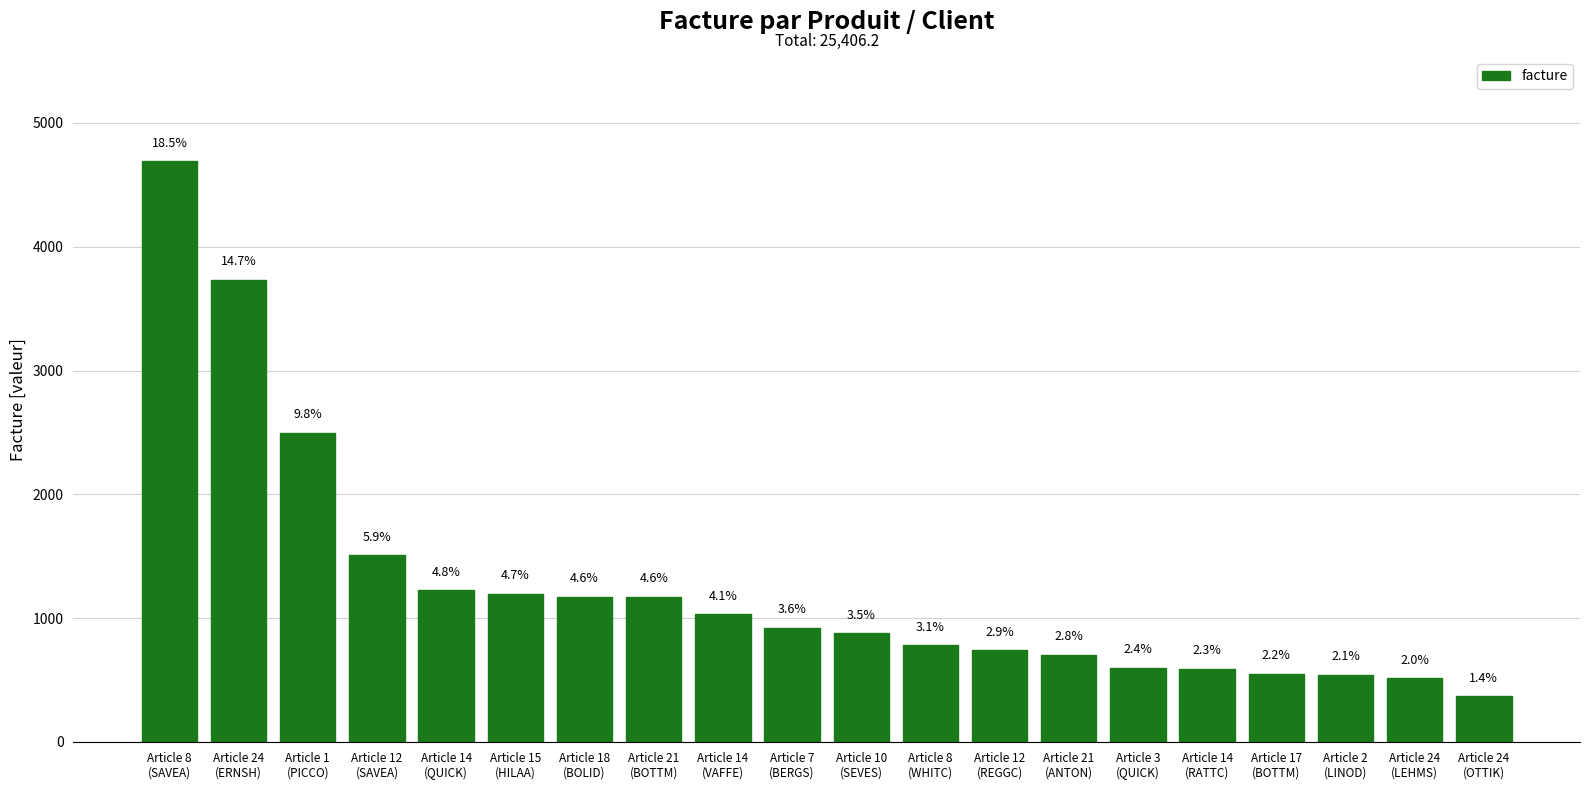

Approximately how many times larger is the value at Article 12
(SAVEA) compared to Article 12
(REGGC)?

2.0